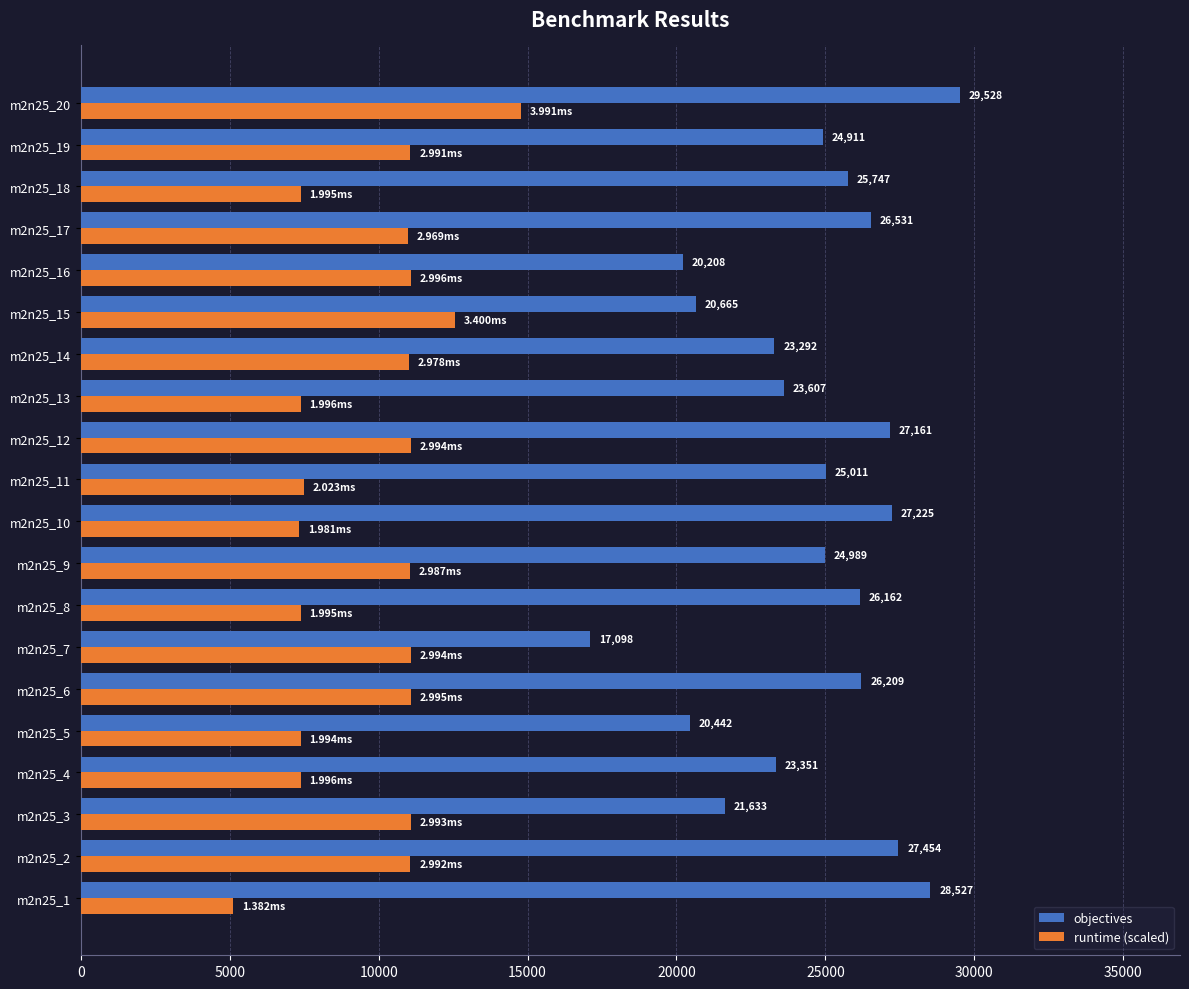

Count the number of categories in the chart.

20